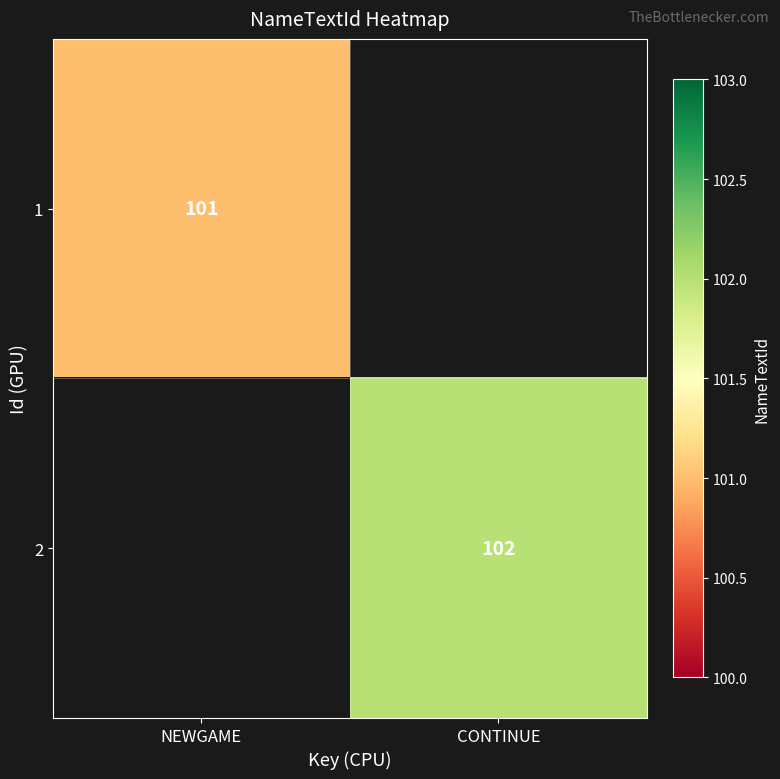

The value of 1 at NEWGAME is 139. True or false?

False